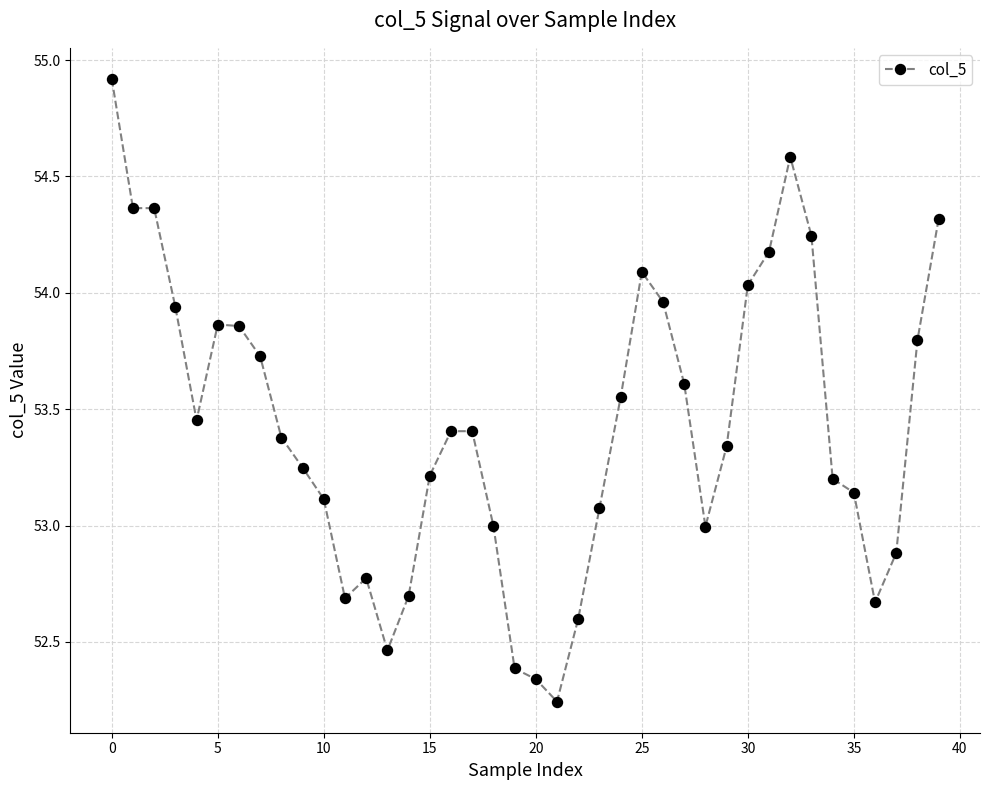

What is the sum of all values?

2137.1